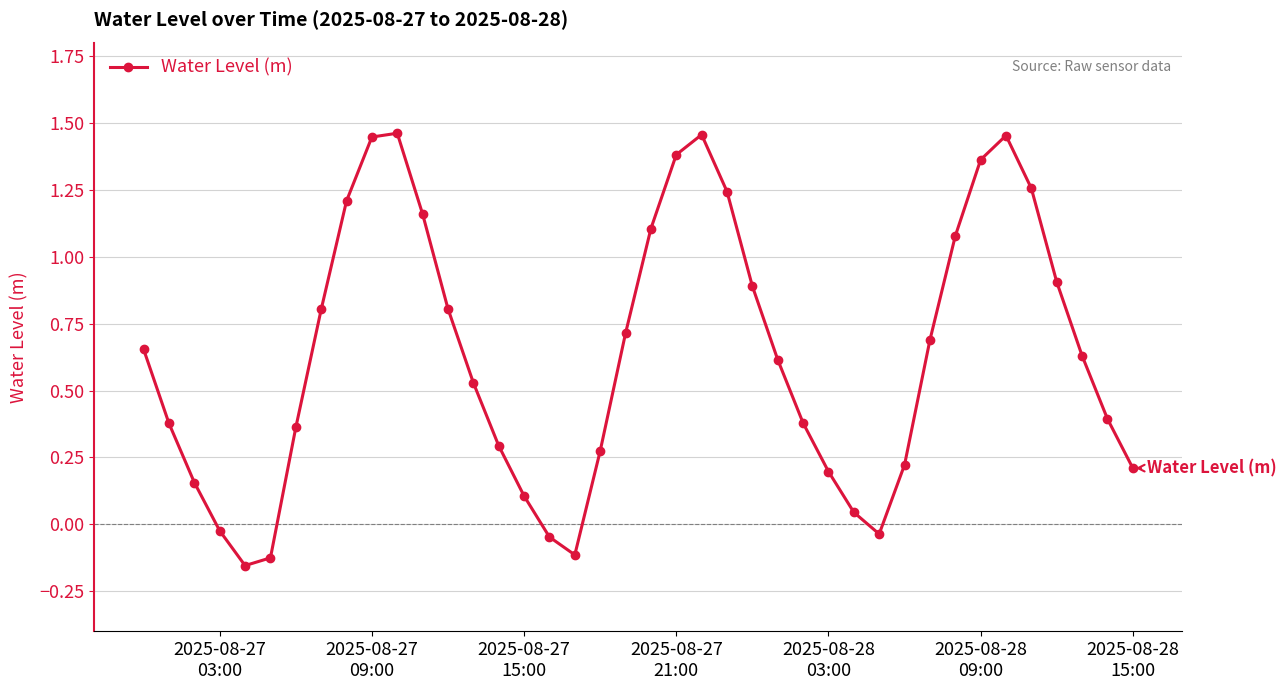

How many points are higher than both their immediate neighbors (excluding endpoints)?

3